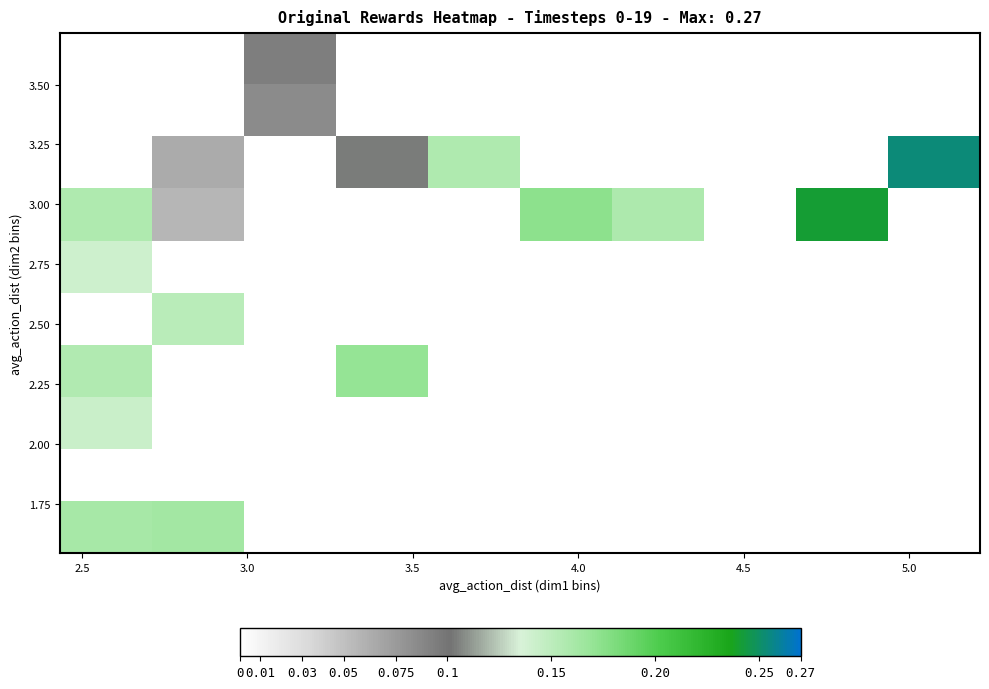

How many data points does each series have?

10